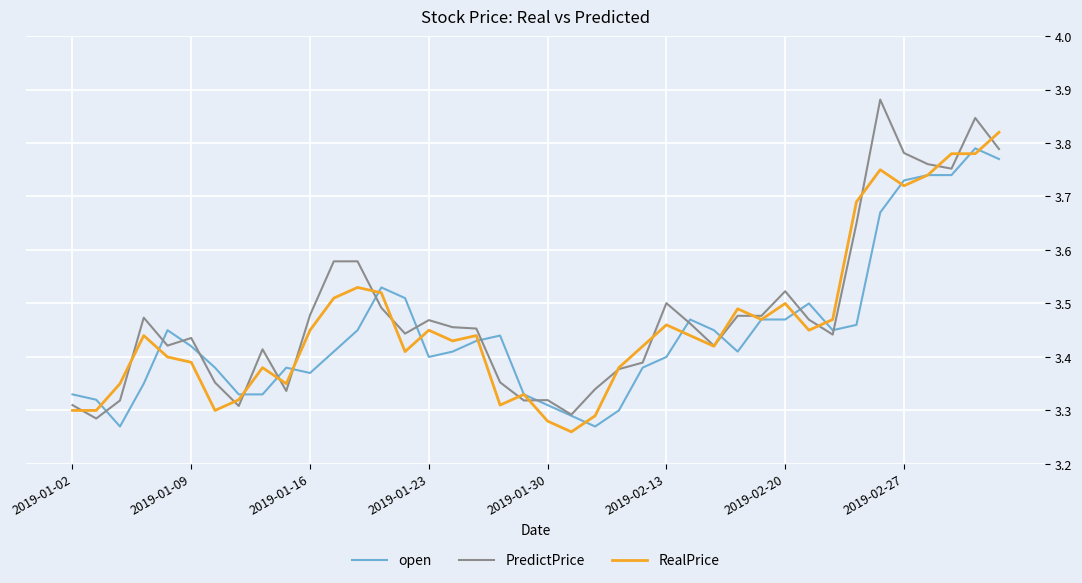

Which series changed the most between 2019-01-02 and 2019-02-27?

PredictPrice